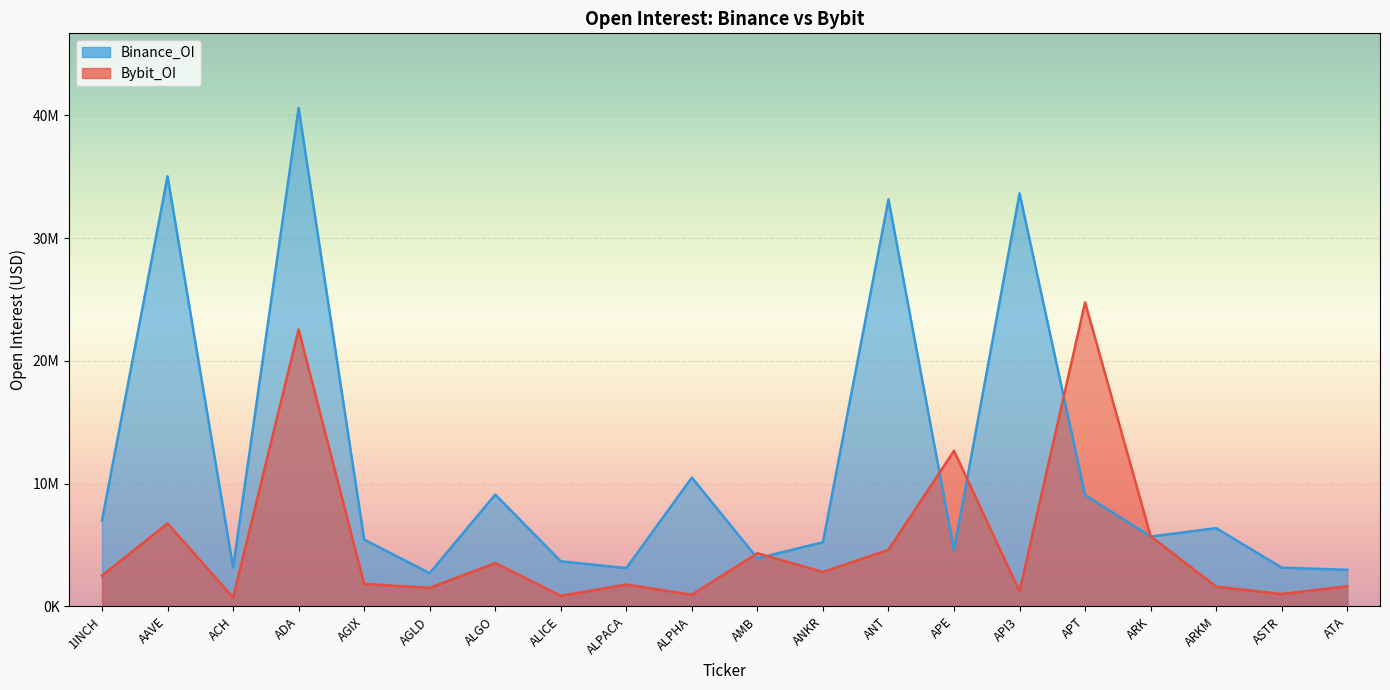

What is the approximate value of Bybit_OI at ANKR, to the nearest 100?

2796800